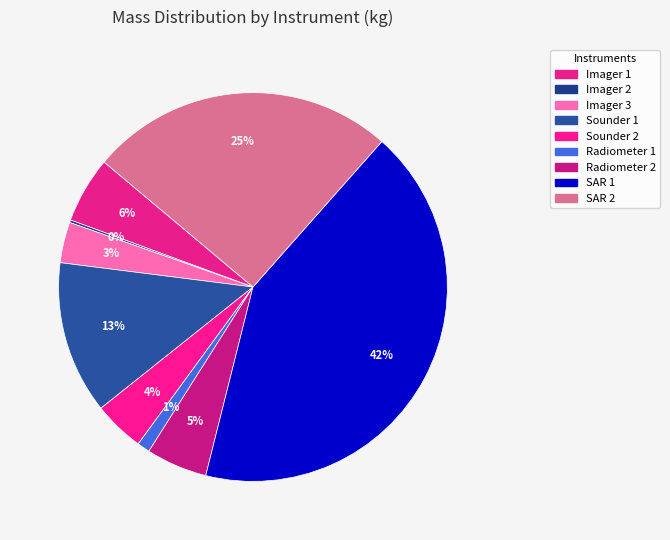

To the nearest percent, what portion does Sounder 1 represent?

13%